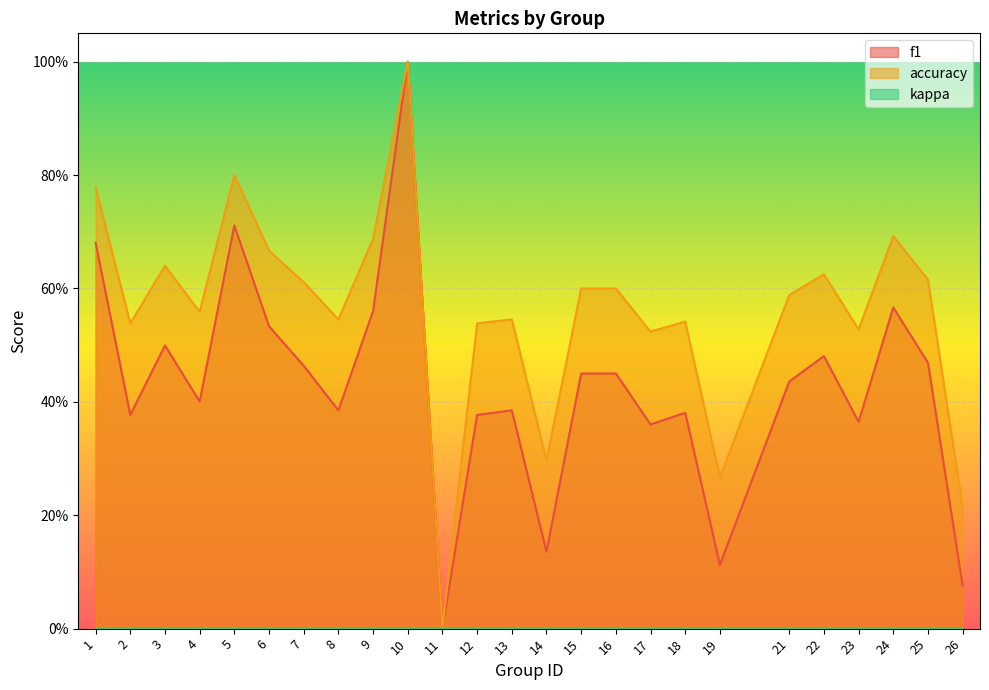

How many accuracy values are between 0 and 1?

25